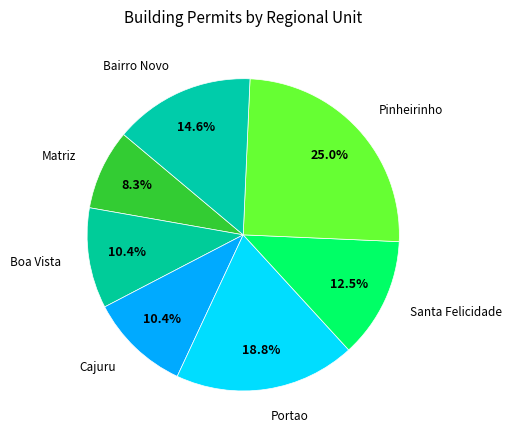

To the nearest percent, what is the average slice percentage?

14%